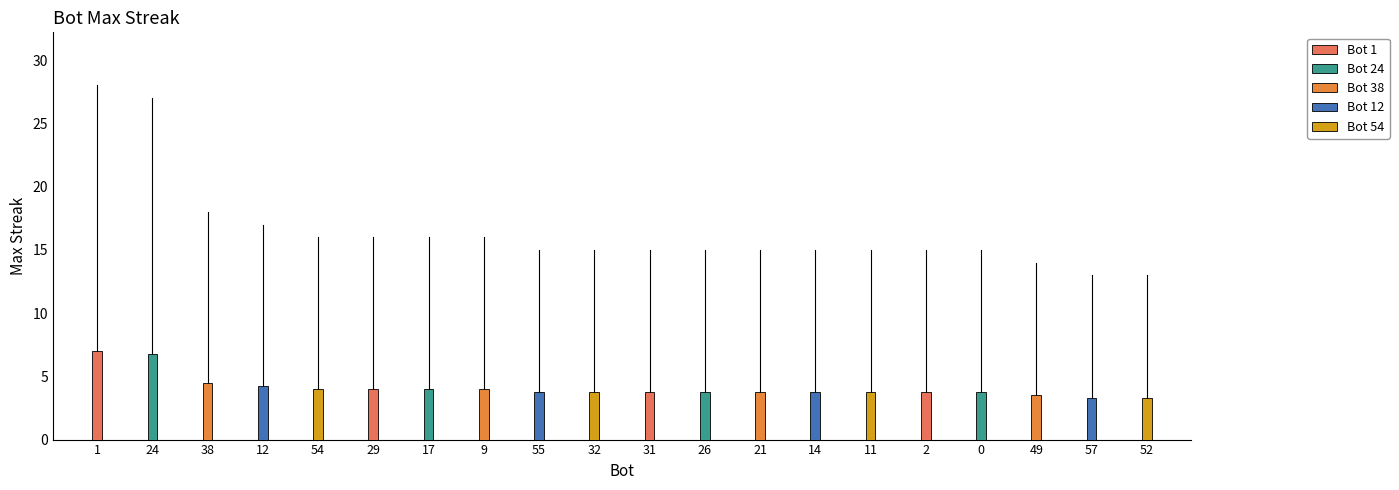

The value at 31 is 15. True or false?

True